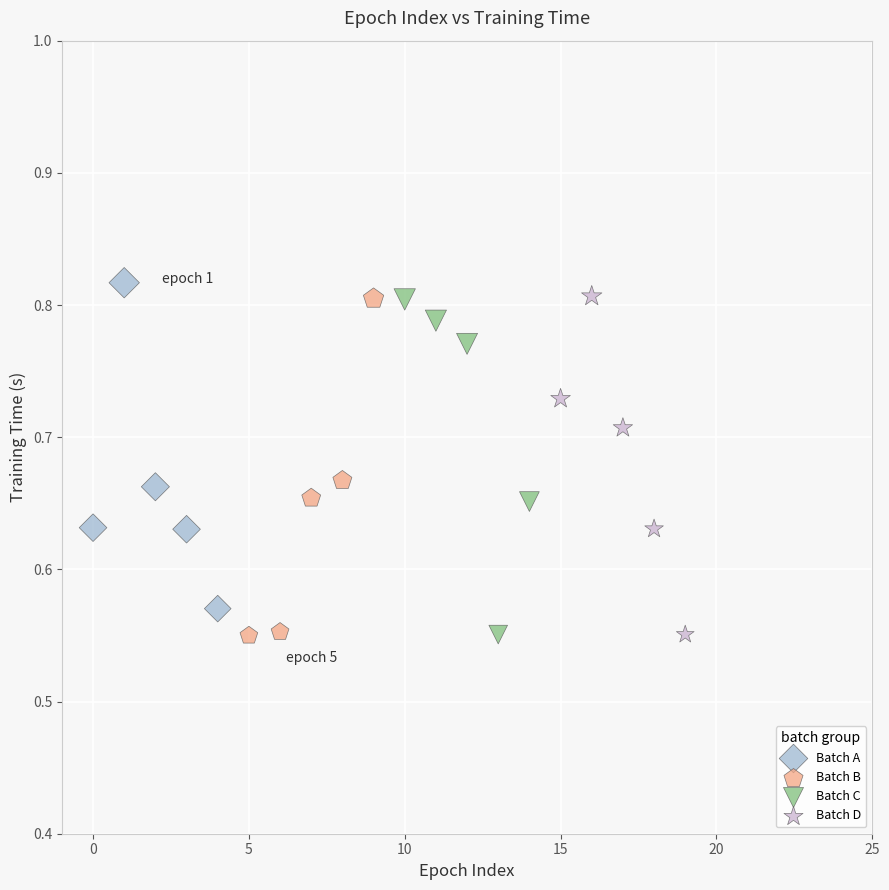

Which series contains the highest Y value?

Batch A